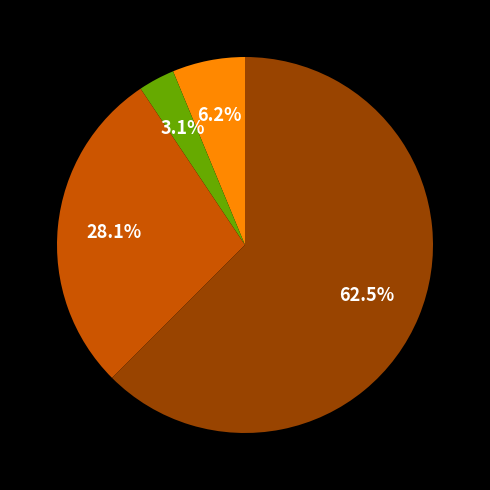

Is there a majority slice in this chart?

Yes